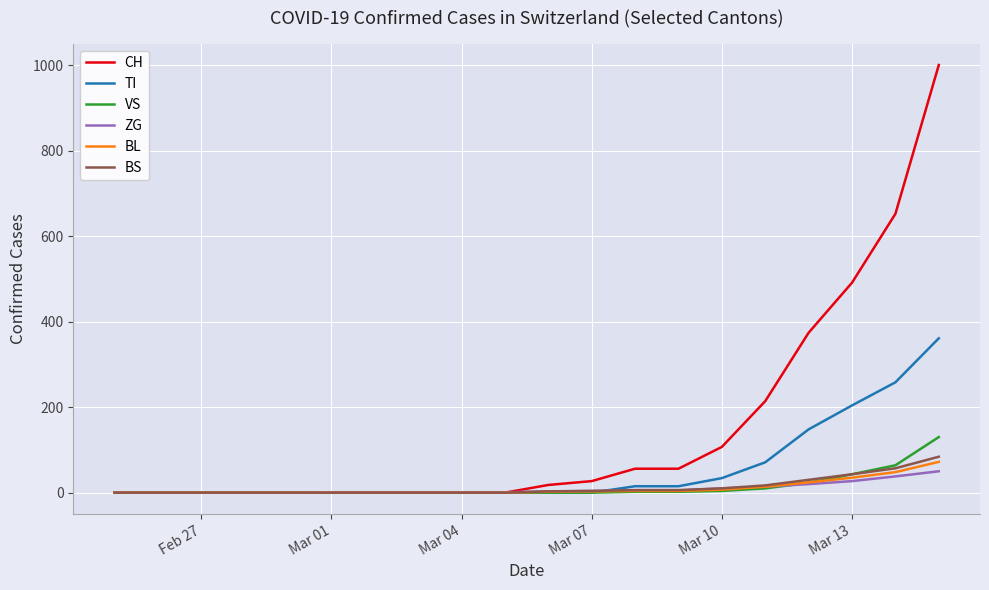

Count the number of data series in this chart.

6